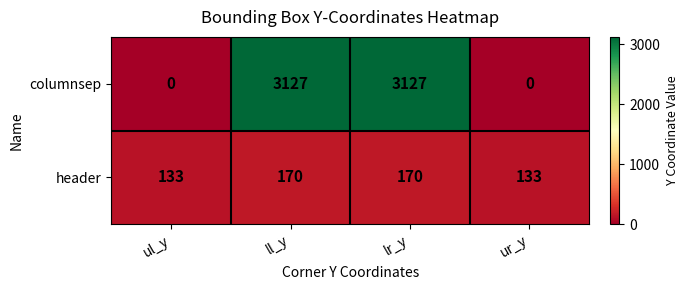

Between ul_y and ll_y, which series saw the biggest shift?

columnsep